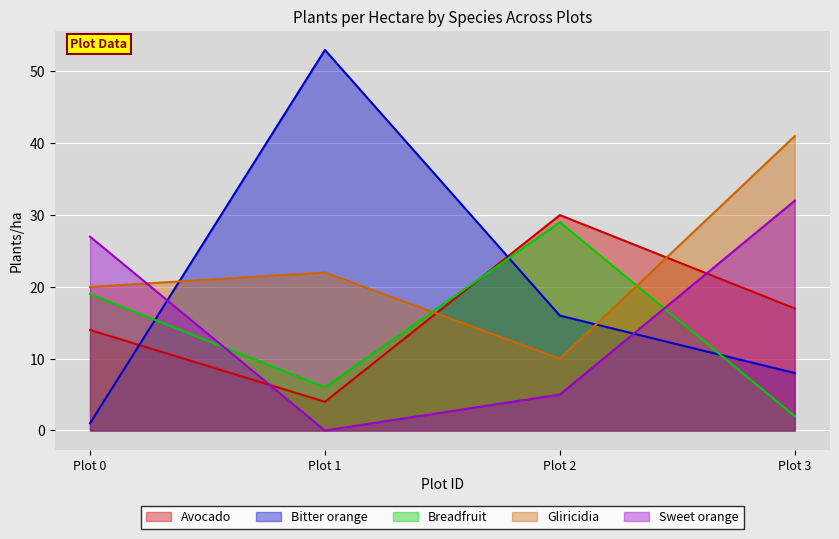

Where is Avocado nearest to the value 17?

Plot 3